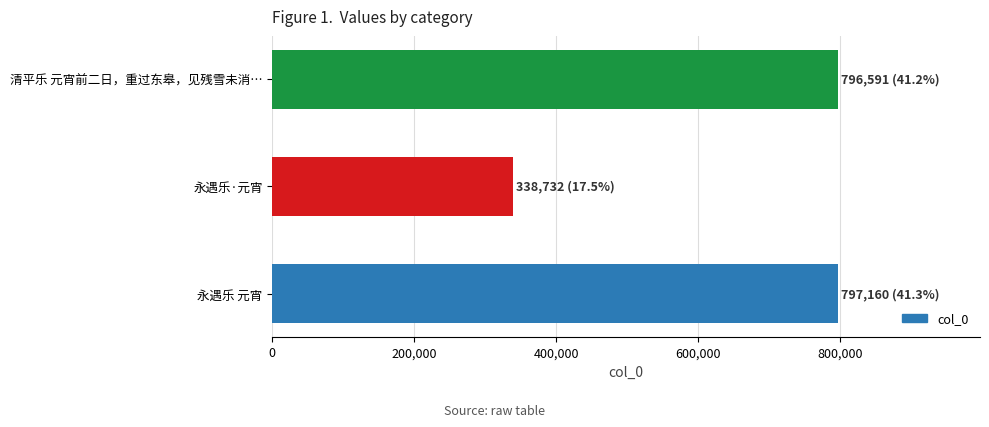

What is the approximate value at 永遇乐 元宵?

797160